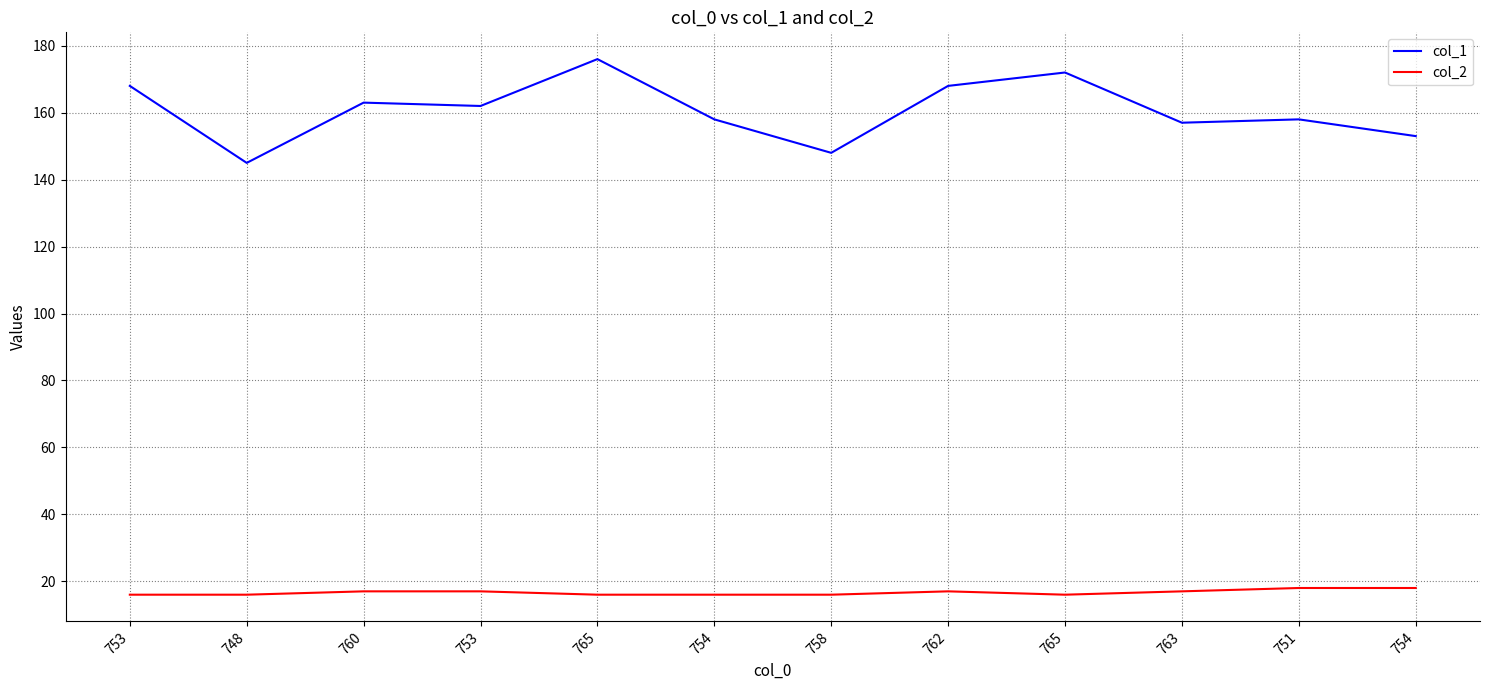

Between 765 and 762, which series saw the biggest shift?

col_1